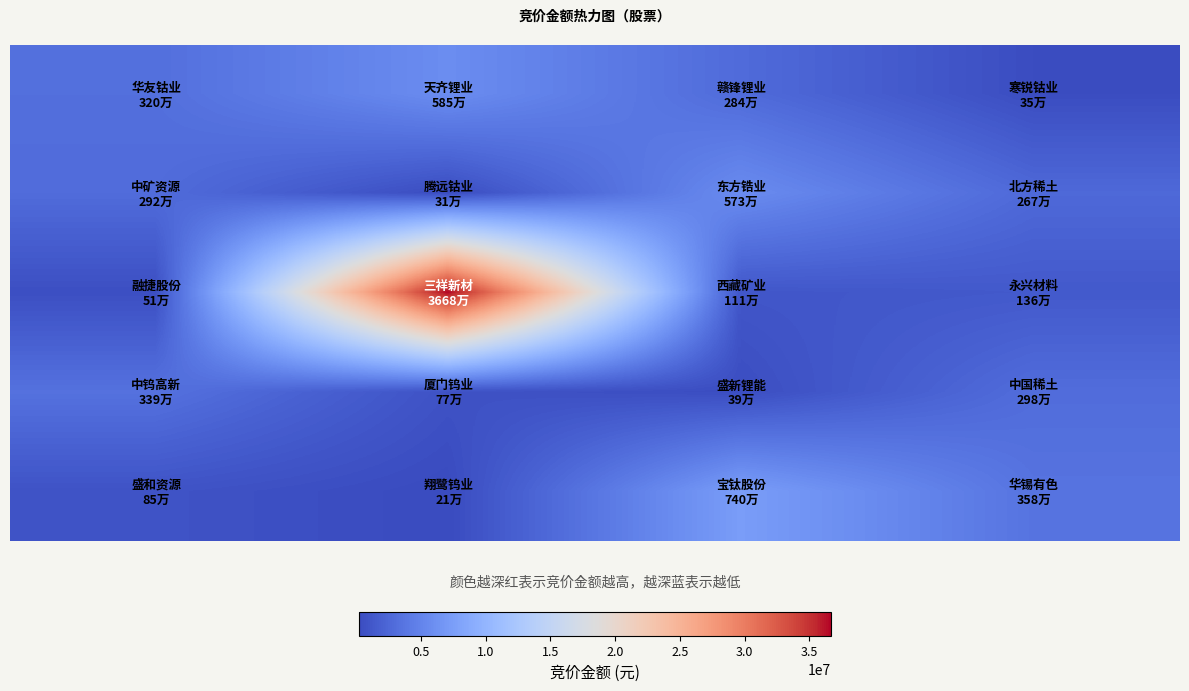

At how many categories does at least one series exceed 16673178?

1